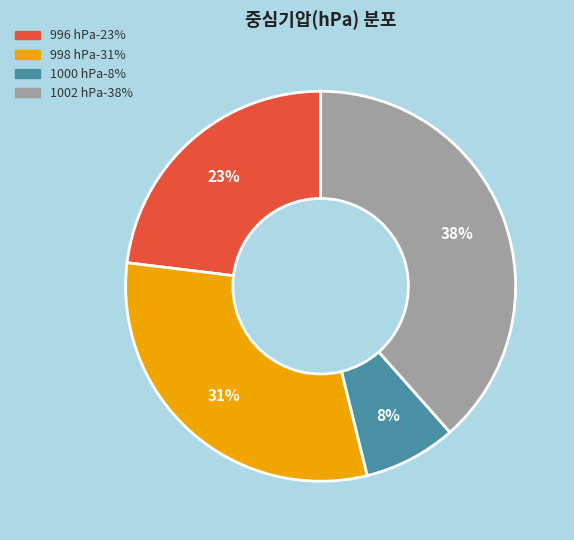

To the nearest percent, what is the average slice percentage?

25%